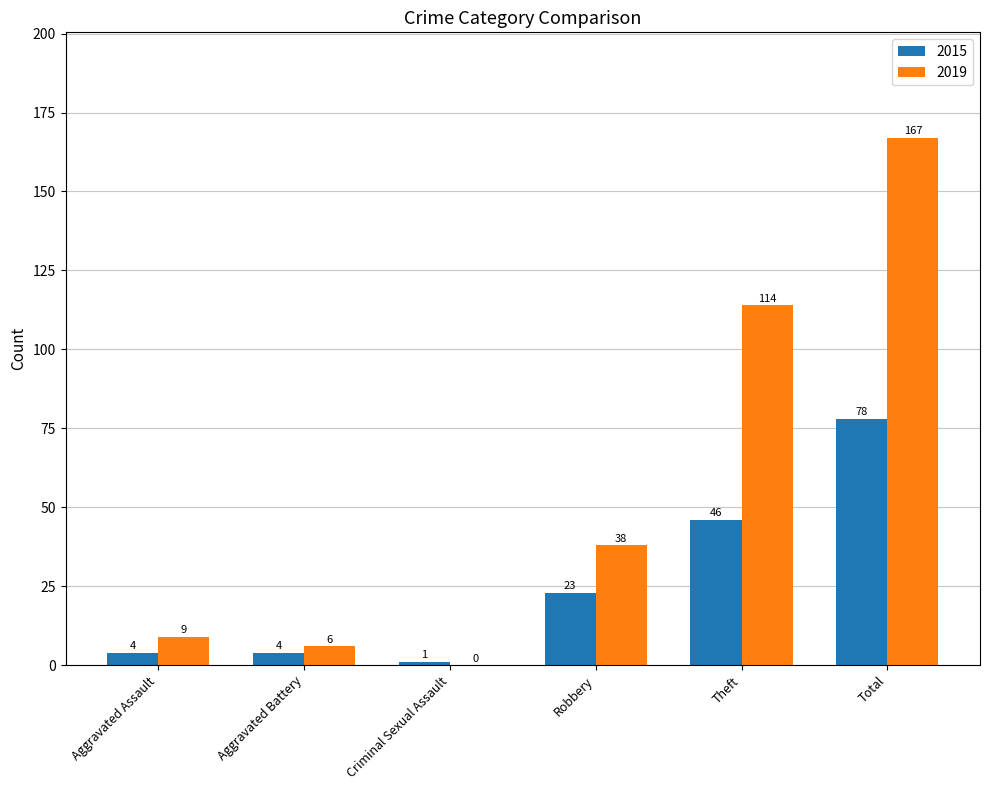

What are all the series names shown in the legend?

2015, 2019